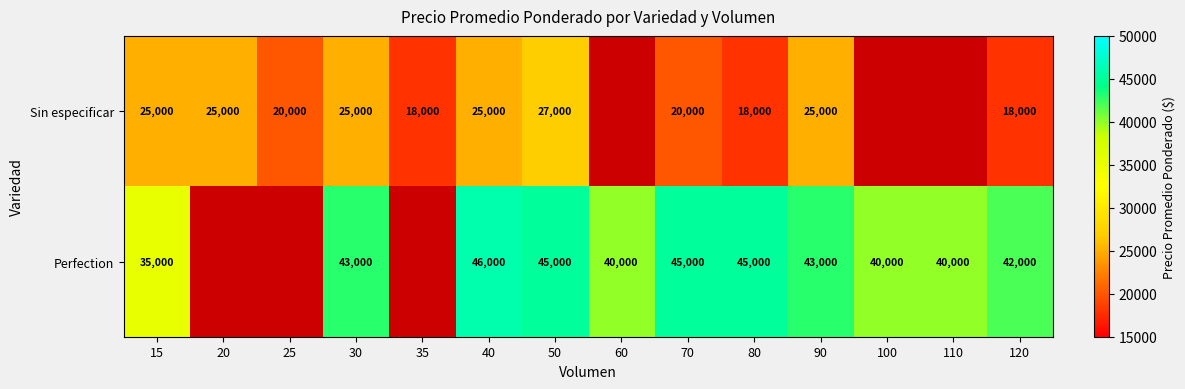

The value of Sin especificar at 80 is 18000. True or false?

True